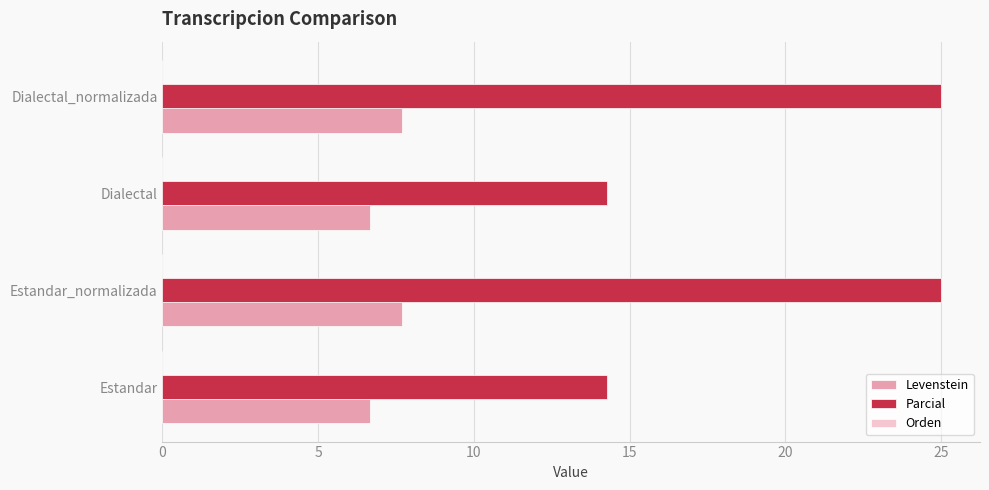

What is the difference between the second highest and second lowest values in the Parcial series?

10.7